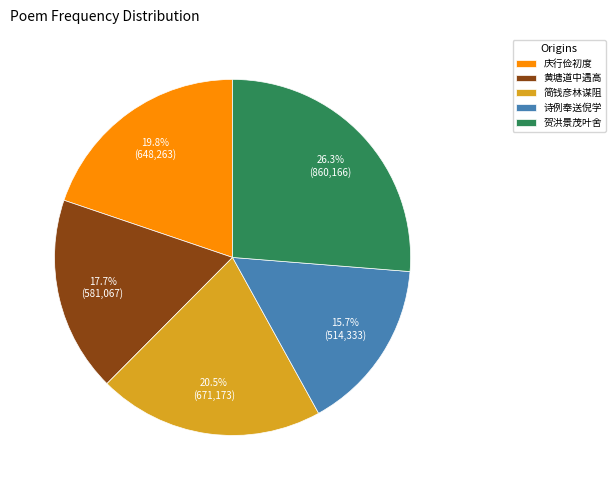

Which category has the biggest portion of the pie?

贺洪景茂叶舍